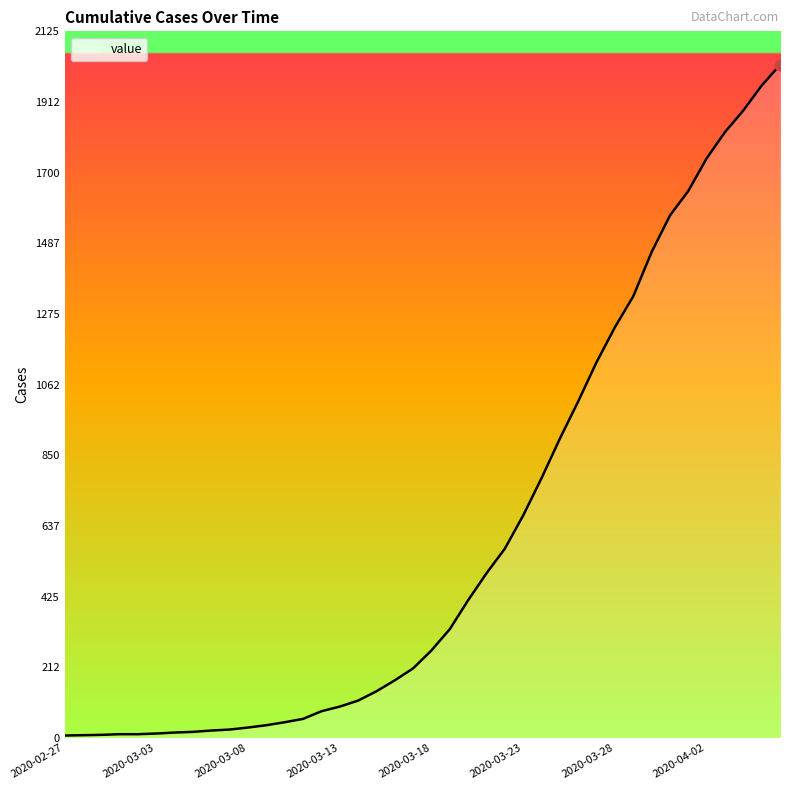

What is the difference between the maximum and minimum values?

2017